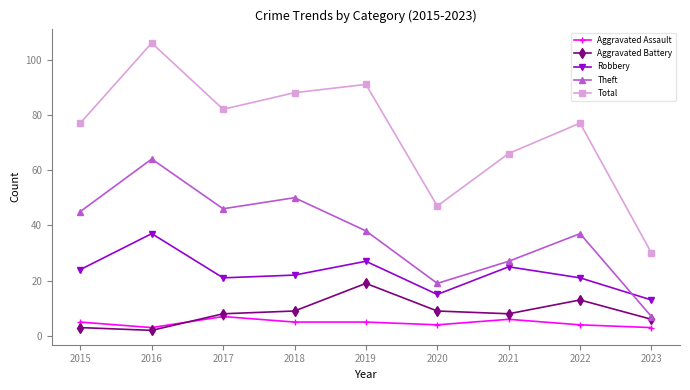

True or false: Theft has a value of 10 at 2021.

False